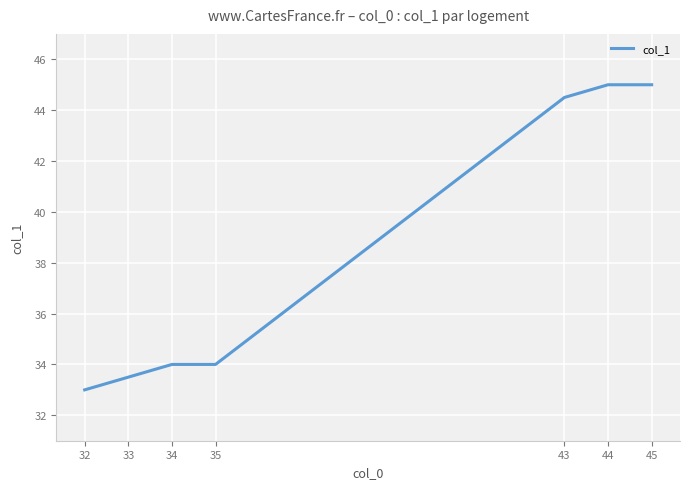

What is the average value?

38.4